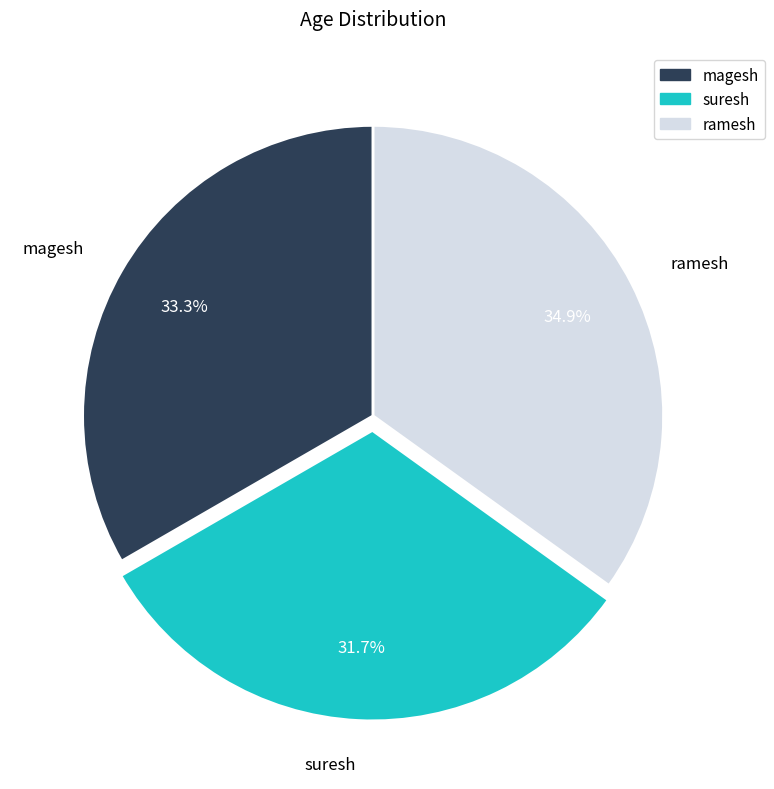

Which has a higher value, suresh or ramesh?

ramesh